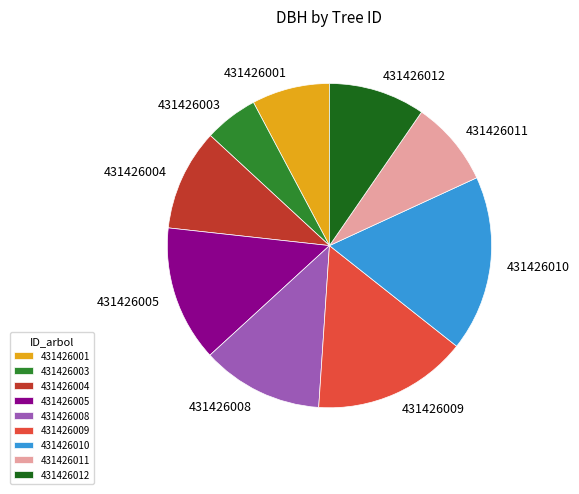

What is the smallest slice in the pie chart?

431426003